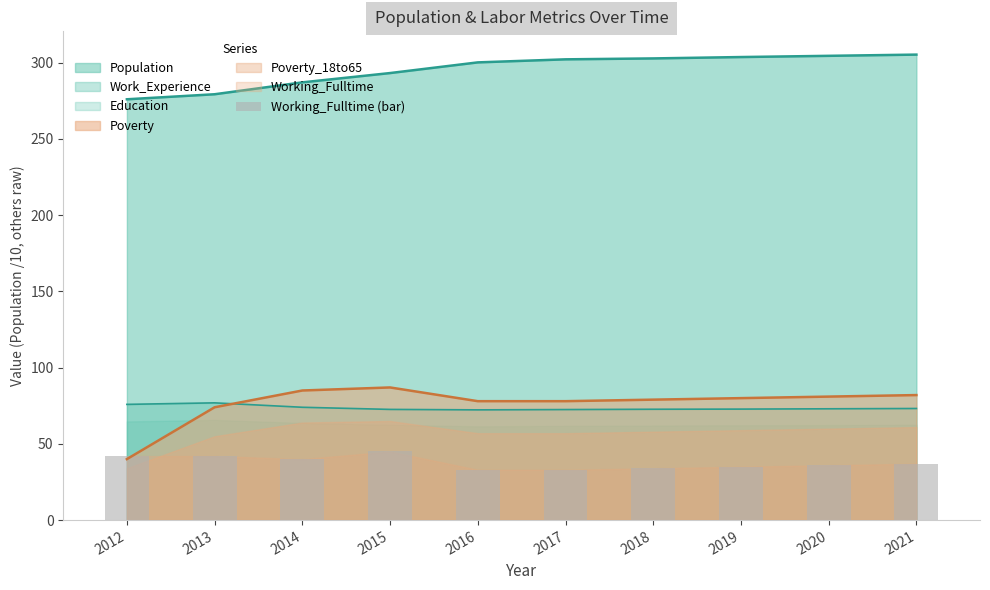

Are the bars grouped side by side (vs. stacked)?

No